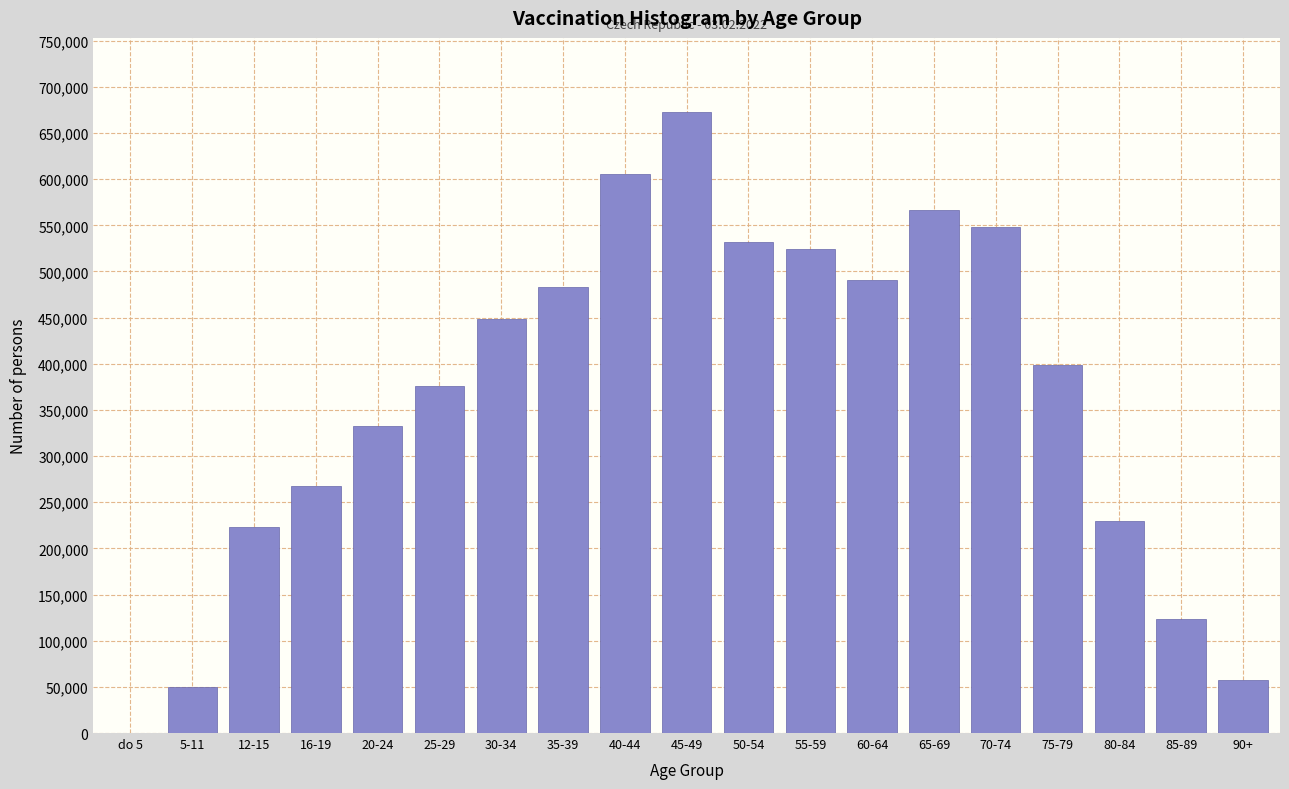

Reading left to right, transcribe all the data shown in this chart.

do 5=1	5-11=49473	12-15=223697	16-19=267764	20-24=333115	25-29=375640	30-34=448144	35-39=483483	40-44=605167	45-49=672375	50-54=531790	55-59=524536	60-64=490479	65-69=566773	70-74=548271	75-79=398521	80-84=229753	85-89=123071	90+=57025